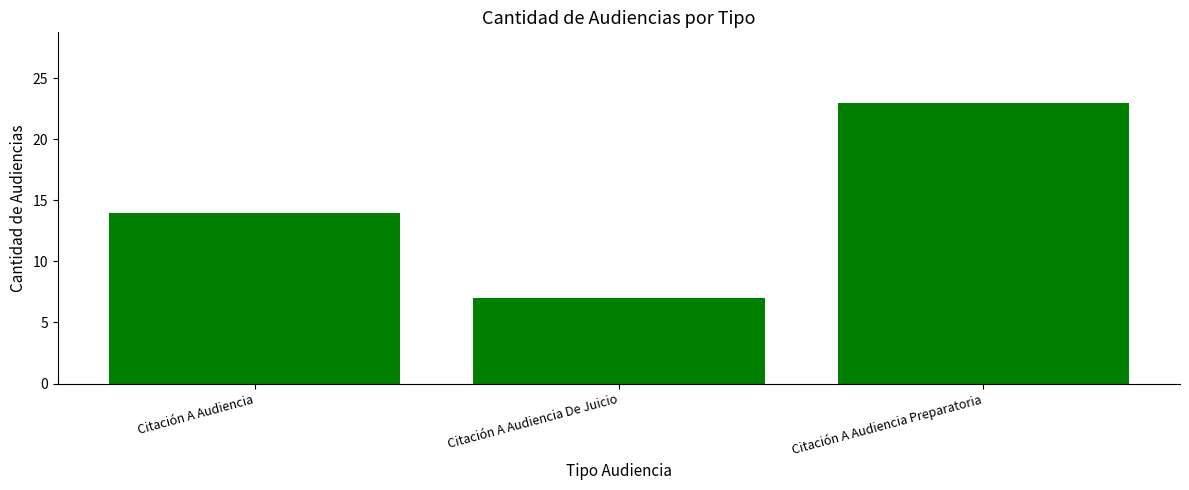

Does the chart contain any negative values?

No